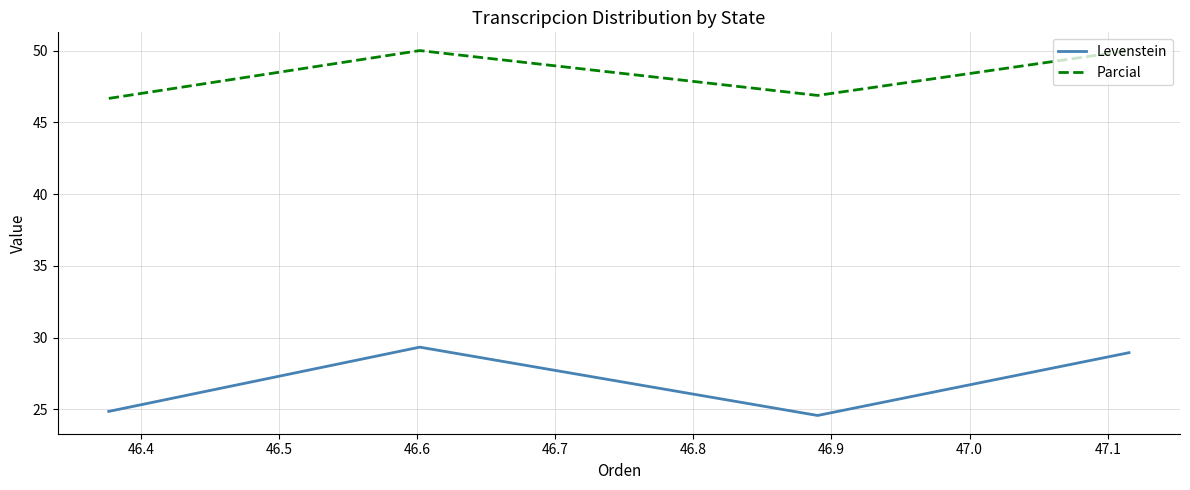

At how many categories does at least one series exceed 35?

4